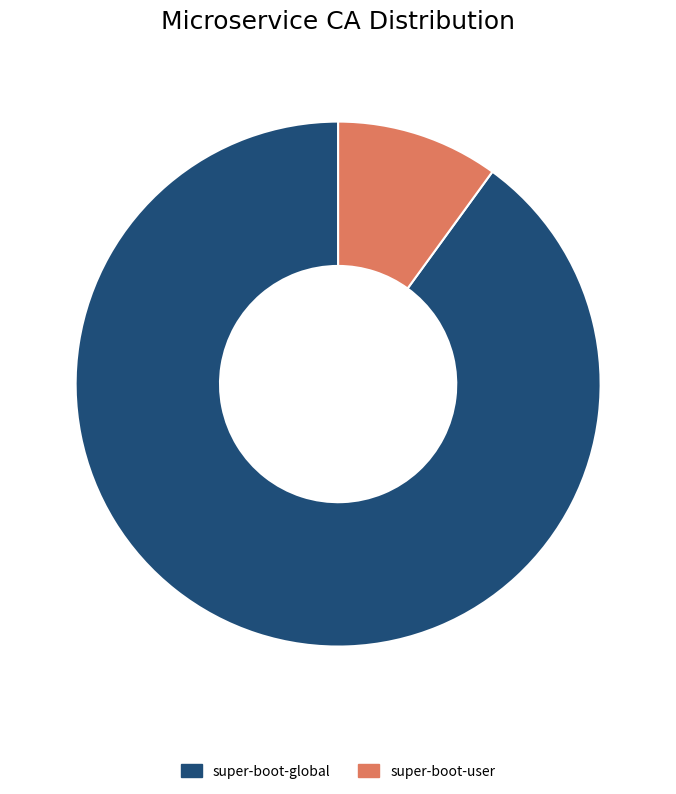

True or false: super-boot-user accounts for 3% of the total.

False